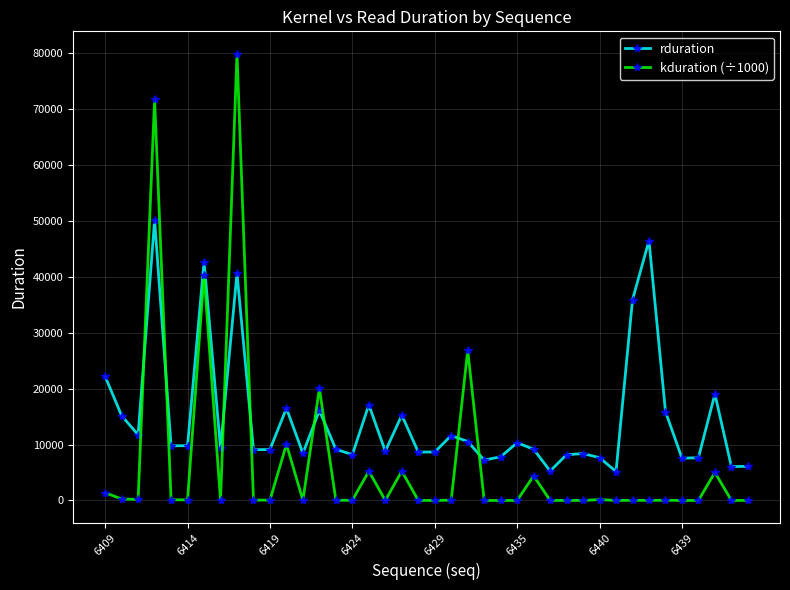

Which series has the widest spread of values?

kduration (÷1000)